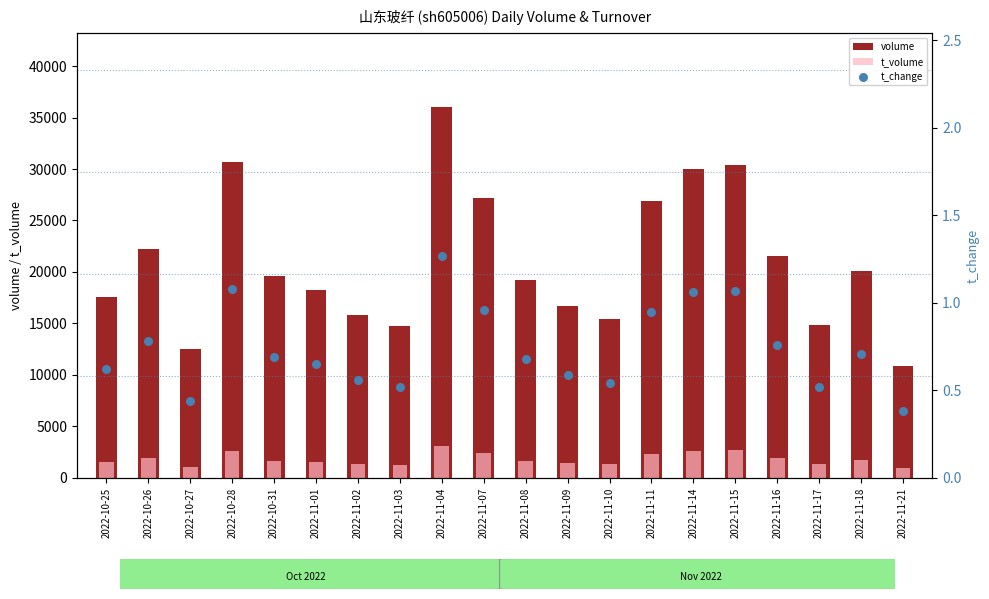

At how many categories does at least one series exceed 7469?

20